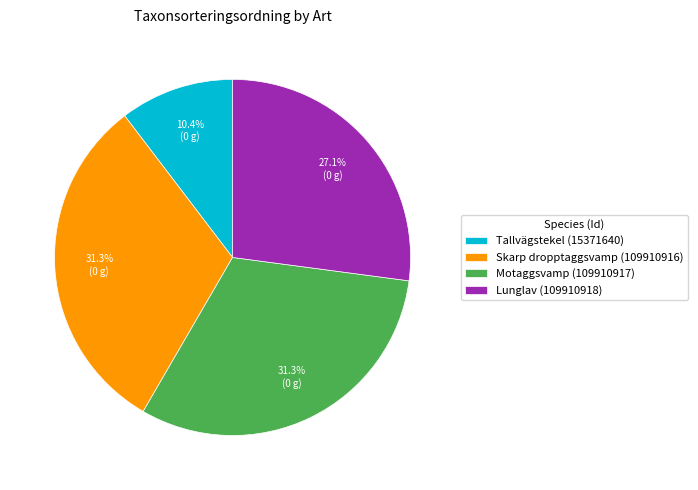

Is there a majority slice in this chart?

No